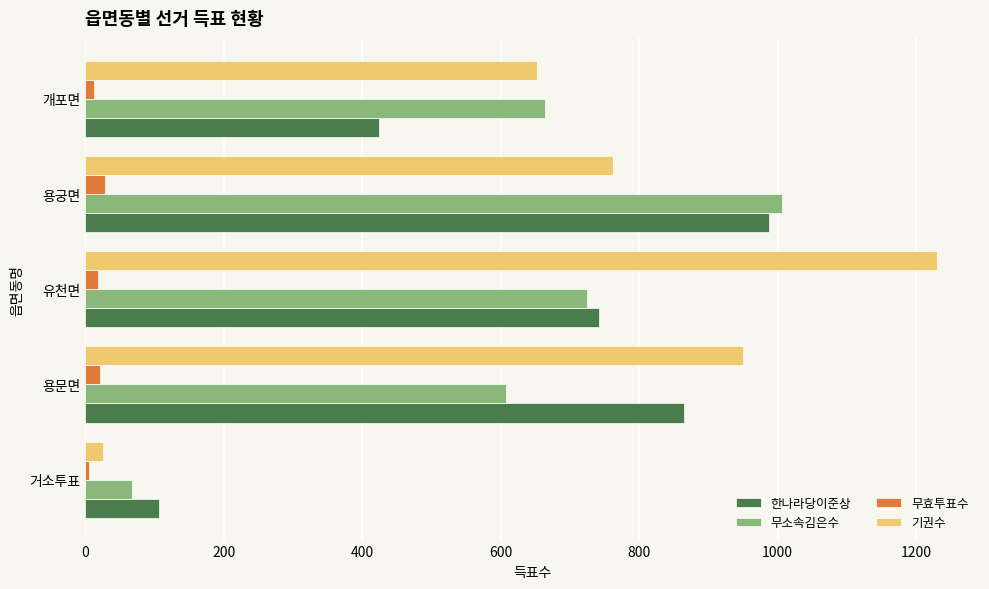

How many data points in 한나라당이준상 are less than 742?

2